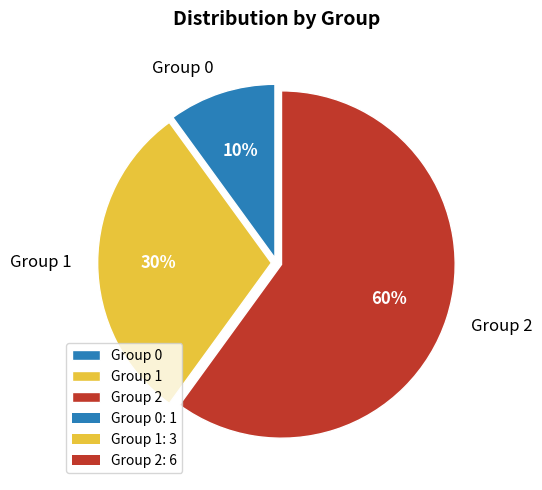

To the nearest percent, what is the difference between the largest and smallest slice percentages?

50%